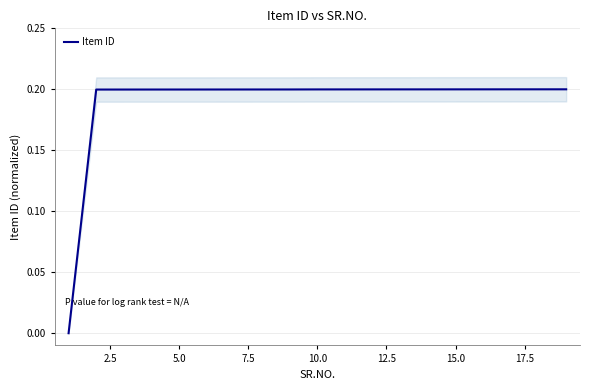

What is the value of the 13th point from the left?

0.2